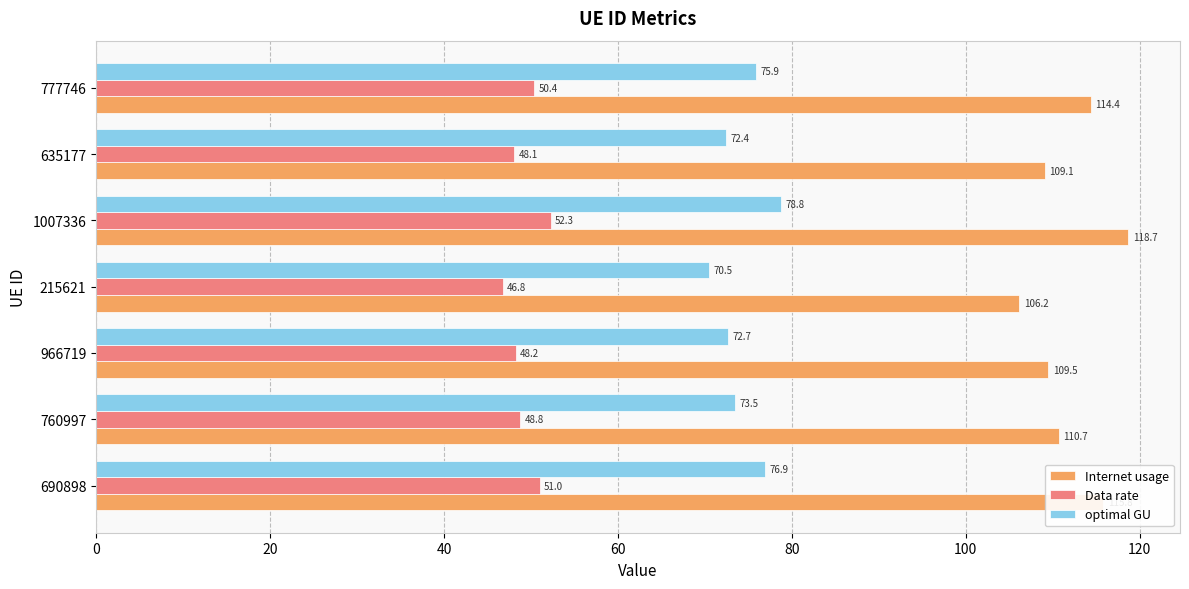

Rank the series by their average value, from lowest to highest.

Data rate, optimal GU, Internet usage